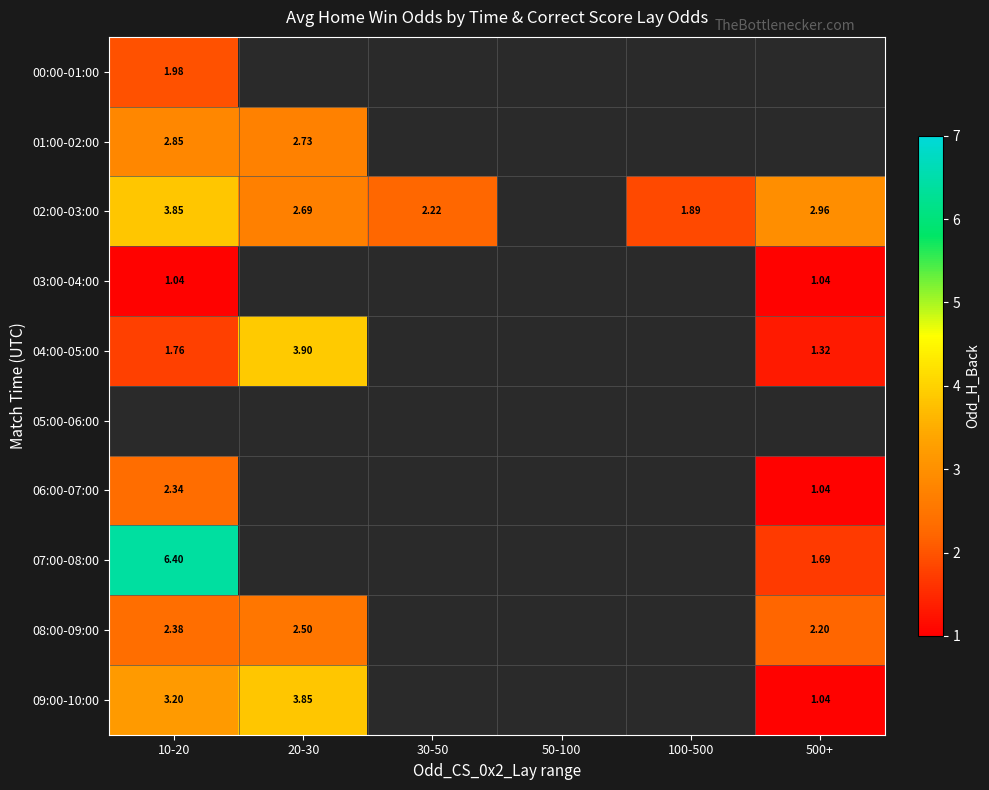

What is the difference between the maximum and minimum values in the 06:00-07:00 series?

1.3